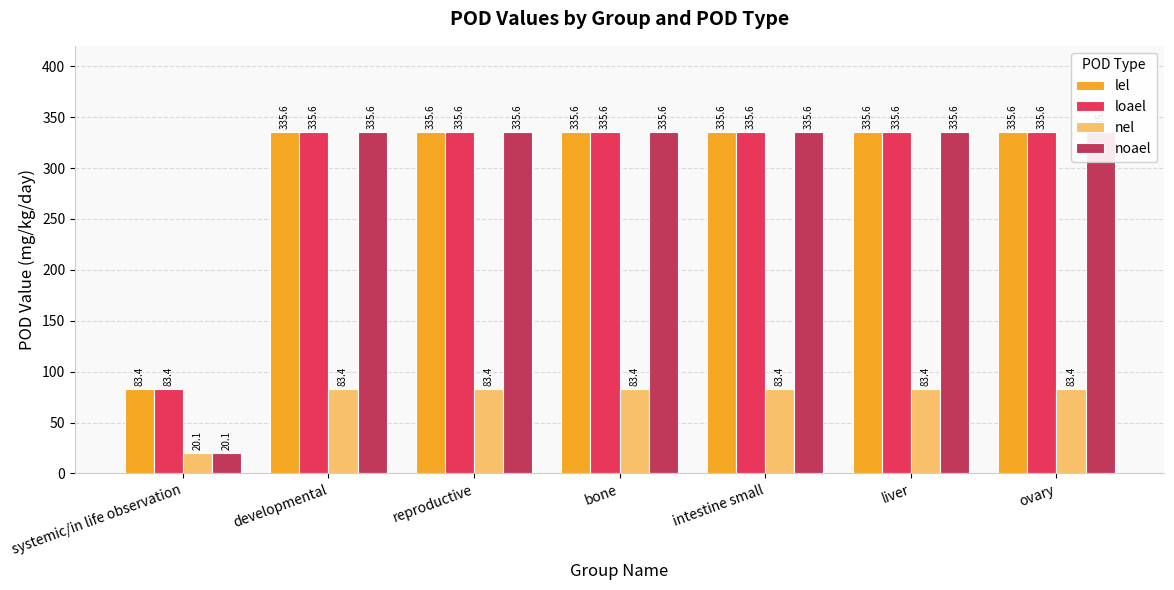

How many groups of bars are there?

7